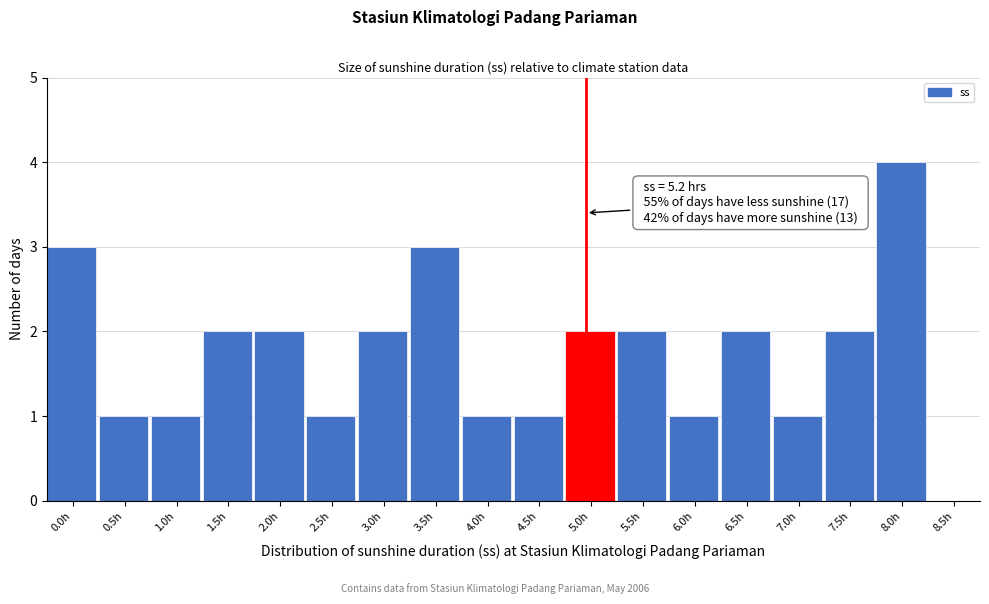

Reading right to left, what are all the values shown in this chart?

8.5h=0	8.0h=4	7.5h=2	7.0h=1	6.5h=2	6.0h=1	5.5h=2	5.0h=2	4.5h=1	4.0h=1	3.5h=3	3.0h=2	2.5h=1	2.0h=2	1.5h=2	1.0h=1	0.5h=1	0.0h=3